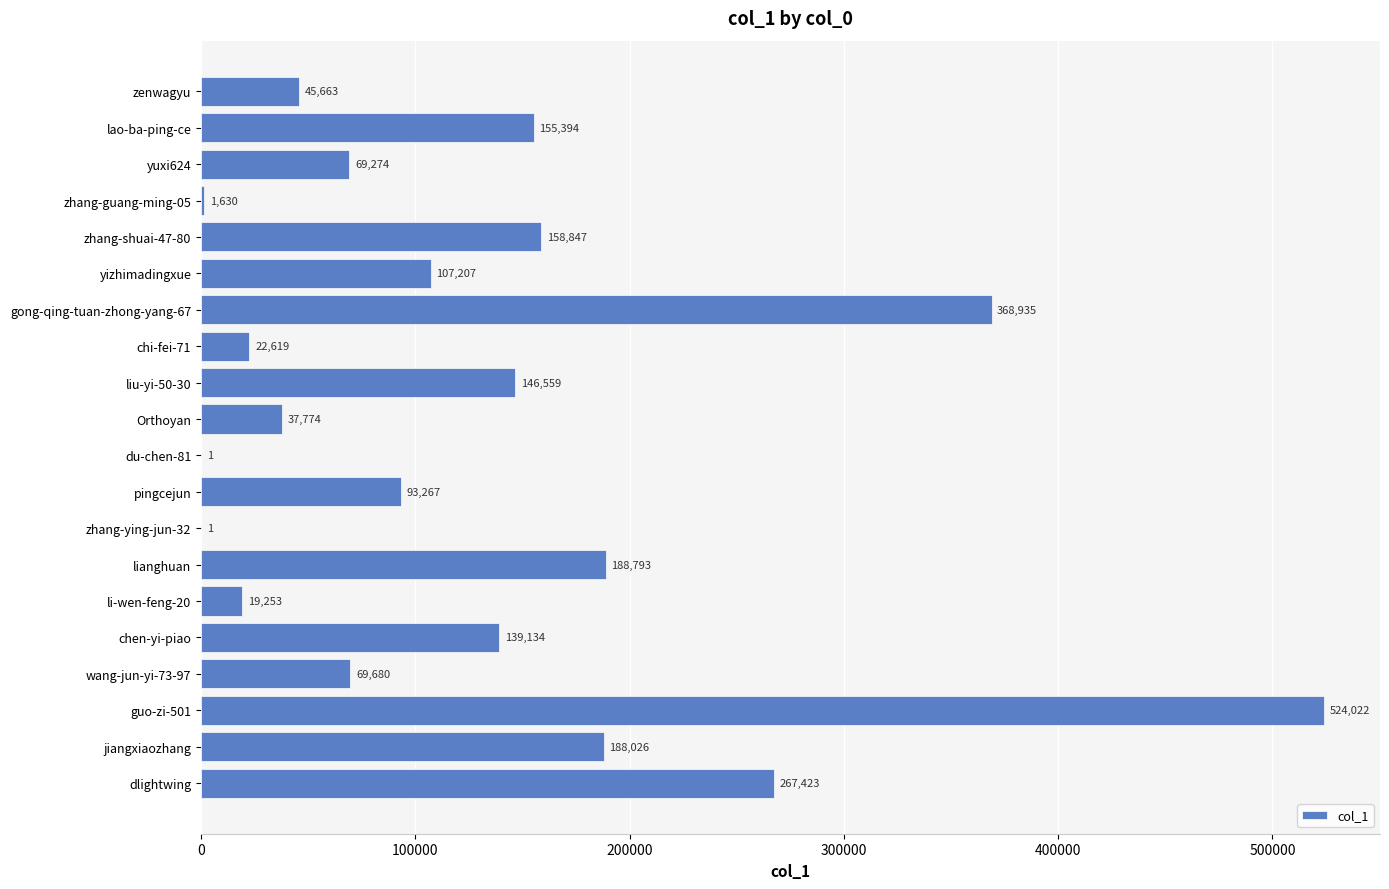

The chart shows a value of 12727 at zenwagyu. True or false?

False